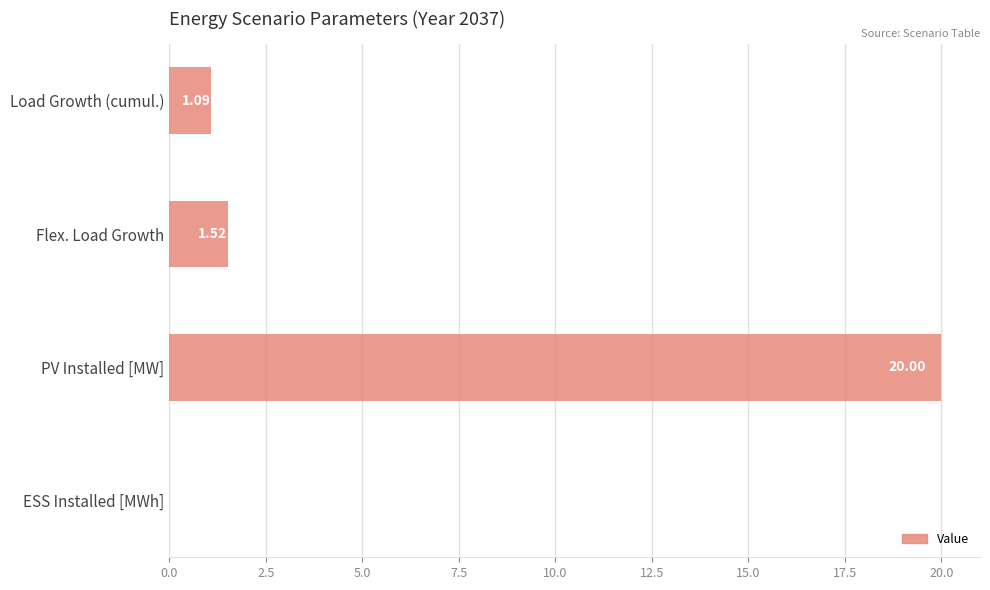

Where is the data nearest to the value 10?

Flex. Load Growth